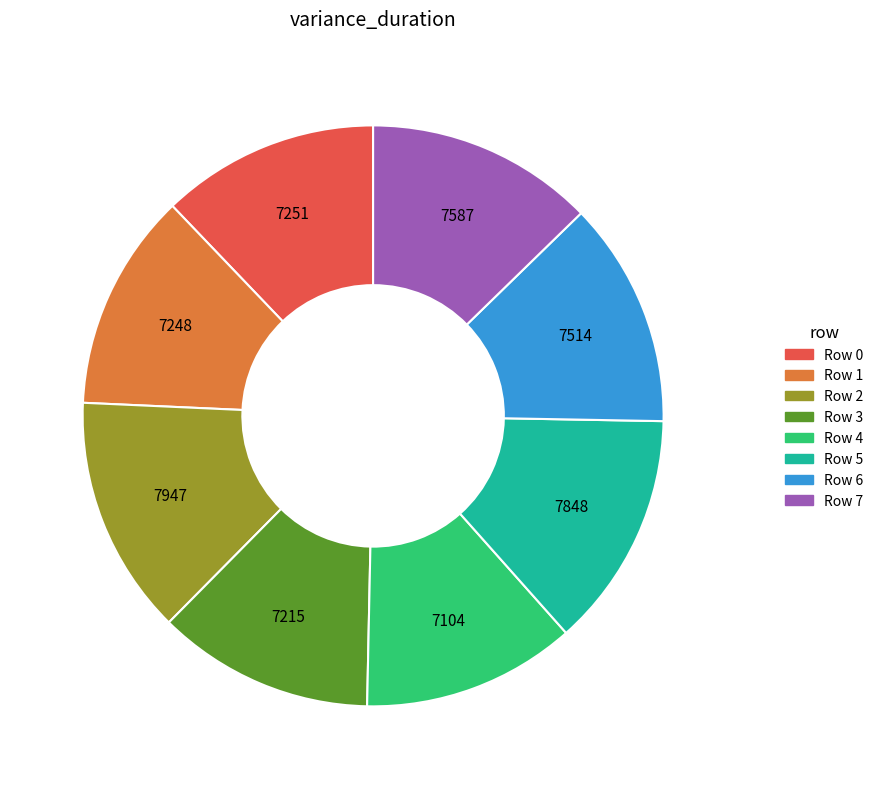

Which has a higher value, Row 7 or Row 3?

Row 7